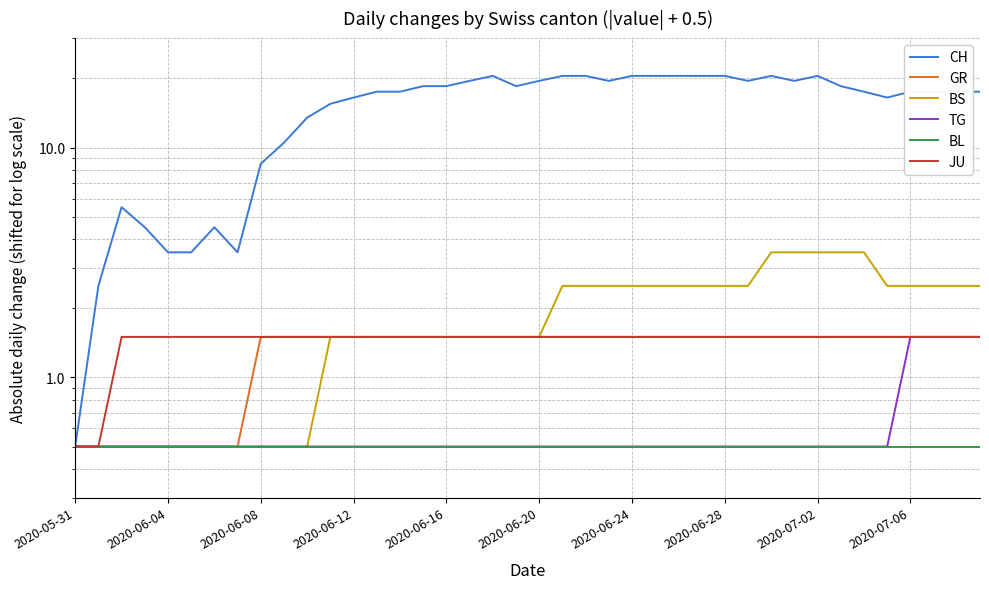

What is the value of the TG point at the 39th from the left?

1.5